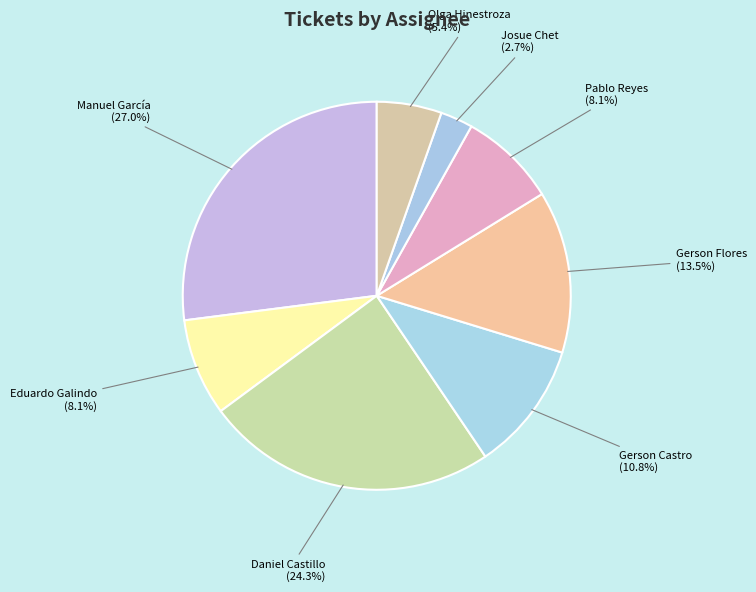

Count the number of slices in the pie.

8